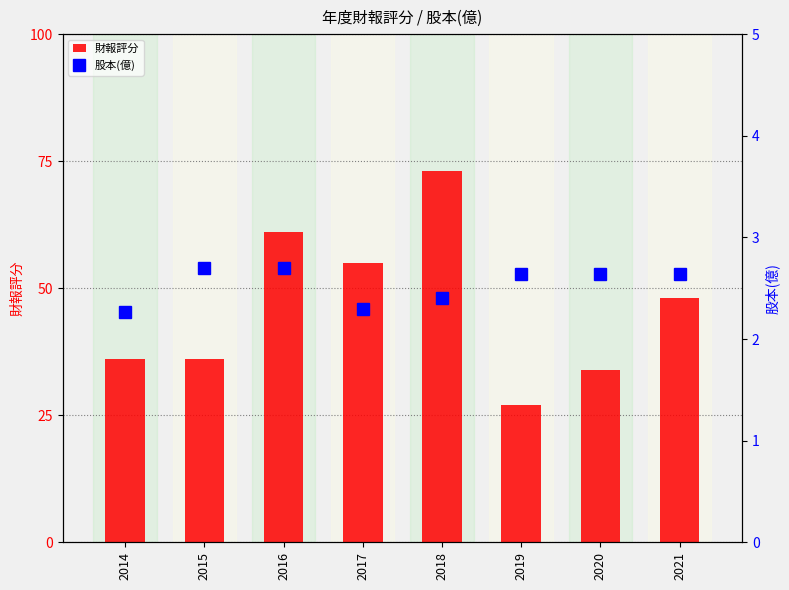

What is the total value across all series at 2014?

38.3